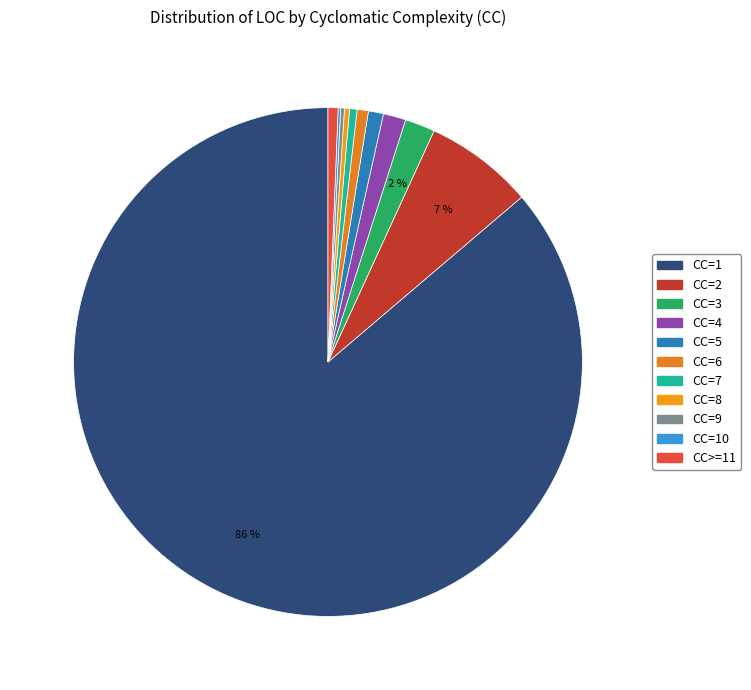

Which category has the biggest portion of the pie?

CC=1